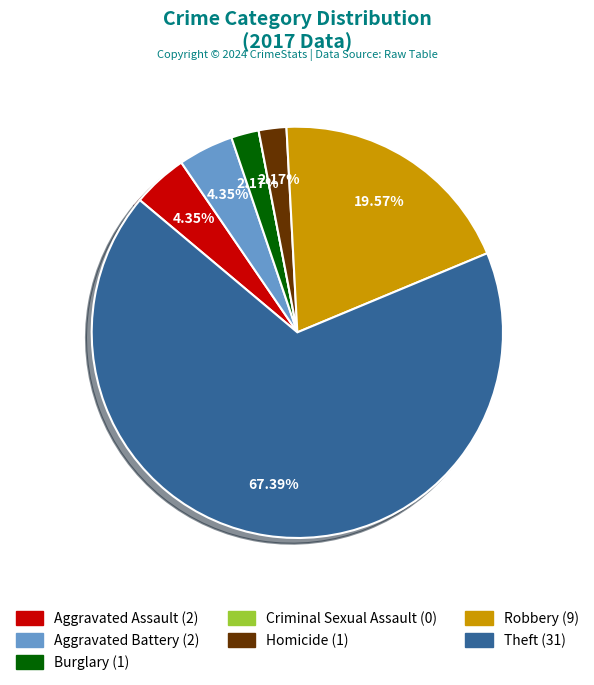

To the nearest percent, what is the difference between the largest and smallest slice percentages?

67%